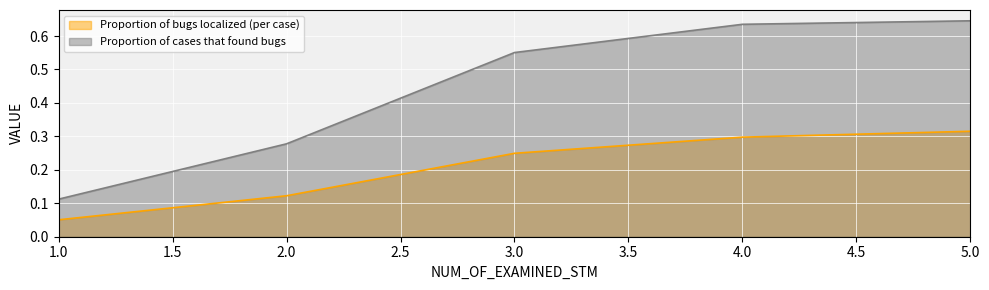

Is it true that Proportion of bugs localized (per case) equals 0.4 at 4.0?

False